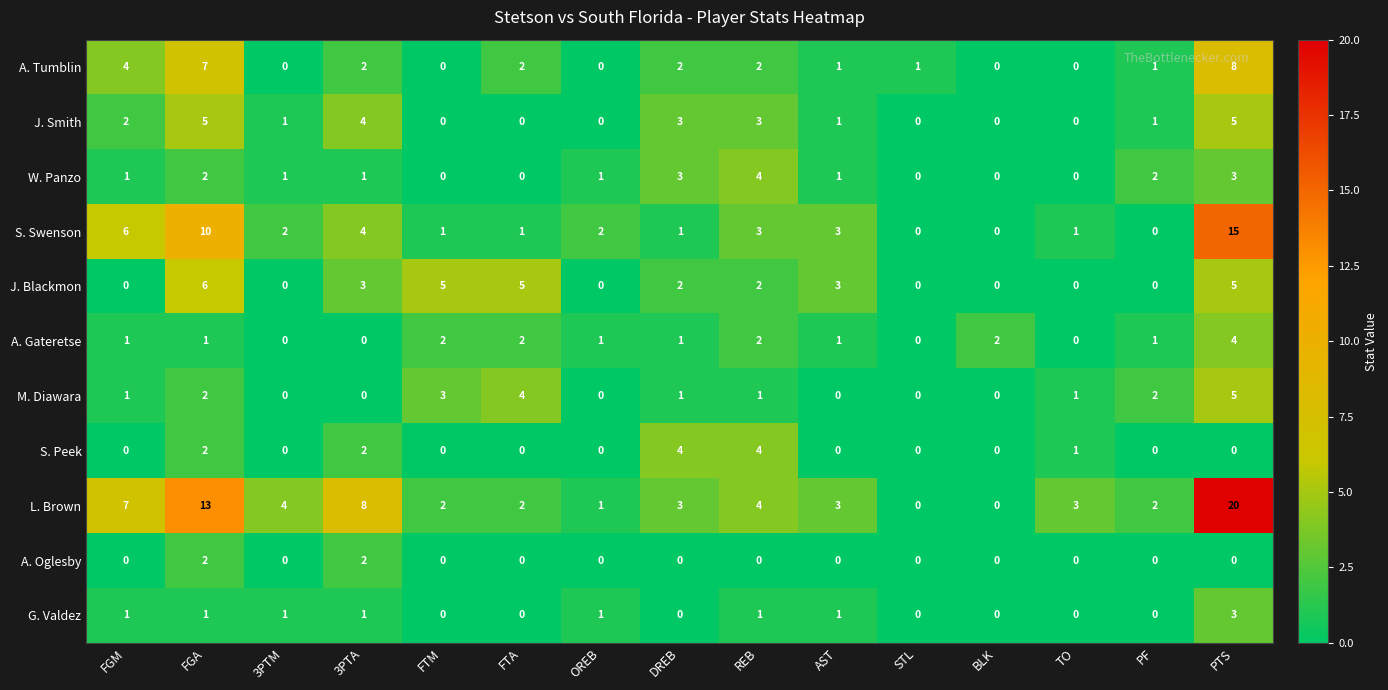

How many data points in J. Smith are less than 1?

6